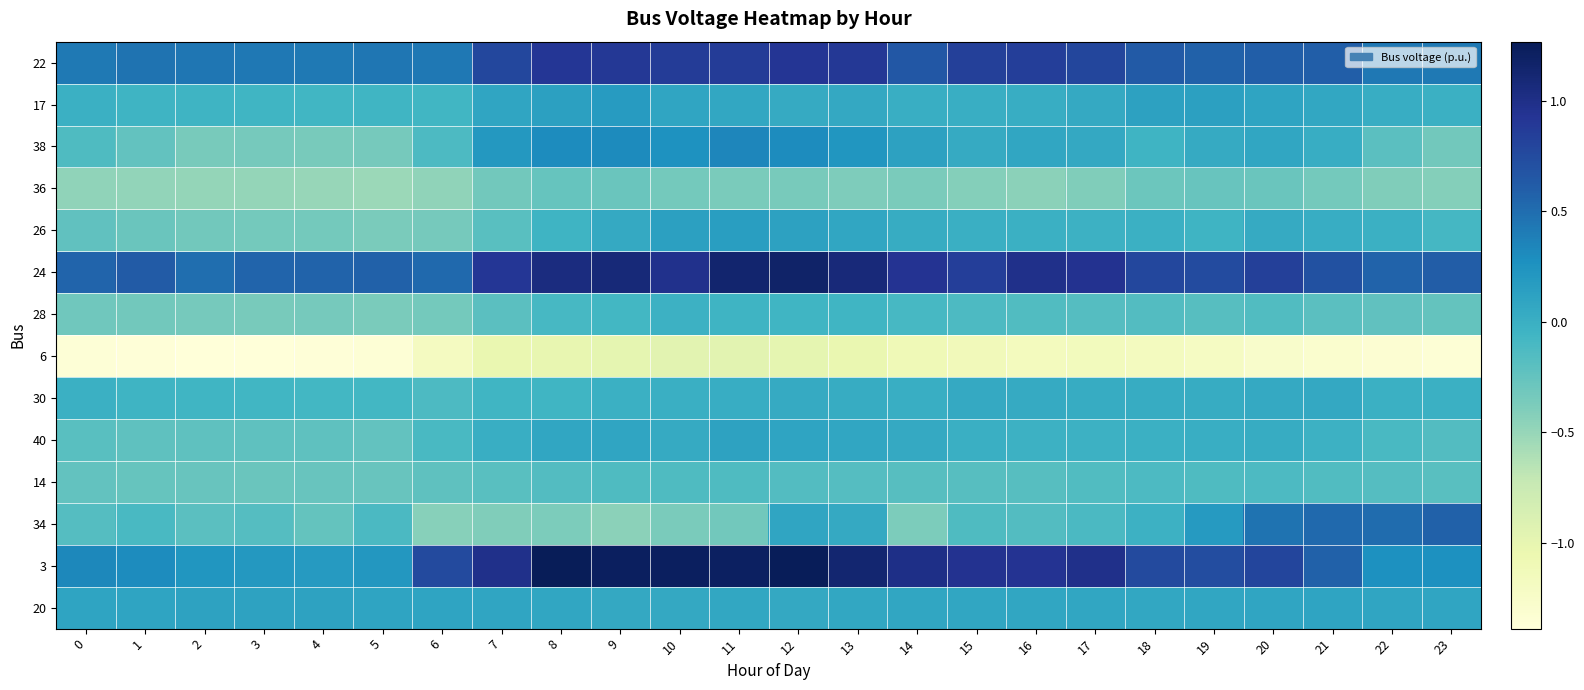

Reading left to right, list all the values displayed in this chart.

22: 0=0.4	1=0.5	2=0.4	3=0.4	4=0.4	5=0.4	6=0.4	7=0.8	8=0.9	9=0.9	10=0.9	11=0.9	12=0.9	13=0.9	14=0.7	15=0.8	16=0.8	17=0.8	18=0.6	19=0.6	20=0.6	21=0.6	22=0.4	23=0.4
17: 0=-0.0	1=-0.0	2=-0.0	3=-0.1	4=-0.1	5=-0.1	6=-0.1	7=0.1	8=0.1	9=0.2	10=0.1	11=0.1	12=0.0	13=0.1	14=0.0	15=0.0	16=0.0	17=0.0	18=0.1	19=0.1	20=0.1	21=0.1	22=0.0	23=-0.0
38: 0=-0.1	1=-0.2	2=-0.4	3=-0.3	4=-0.4	5=-0.3	6=-0.1	7=0.2	8=0.3	9=0.3	10=0.3	11=0.3	12=0.3	13=0.2	14=0.1	15=0.0	16=0.1	17=0.1	18=-0.0	19=0.0	20=0.1	21=0.0	22=-0.2	23=-0.3
36: 0=-0.5	1=-0.5	2=-0.5	3=-0.5	4=-0.5	5=-0.5	6=-0.5	7=-0.3	8=-0.3	9=-0.3	10=-0.3	11=-0.4	12=-0.4	13=-0.4	14=-0.4	15=-0.4	16=-0.4	17=-0.4	18=-0.3	19=-0.3	20=-0.3	21=-0.3	22=-0.4	23=-0.4
26: 0=-0.2	1=-0.3	2=-0.3	3=-0.3	4=-0.3	5=-0.4	6=-0.3	7=-0.2	8=-0.0	9=0.1	10=0.1	11=0.2	12=0.1	13=0.1	14=0.0	15=-0.0	16=-0.0	17=-0.0	18=-0.0	19=-0.0	20=0.0	21=0.0	22=-0.0	23=-0.1
24: 0=0.6	1=0.6	2=0.5	3=0.6	4=0.6	5=0.6	6=0.5	7=0.9	8=1.0	9=1.1	10=1.0	11=1.1	12=1.2	13=1.1	14=0.9	15=0.9	16=1.0	17=1.0	18=0.8	19=0.7	20=0.8	21=0.7	22=0.6	23=0.6
28: 0=-0.3	1=-0.3	2=-0.3	3=-0.4	4=-0.3	5=-0.4	6=-0.3	7=-0.2	8=-0.1	9=-0.1	10=-0.0	11=-0.0	12=-0.1	13=-0.1	14=-0.1	15=-0.1	16=-0.1	17=-0.2	18=-0.2	19=-0.2	20=-0.1	21=-0.2	22=-0.2	23=-0.3
6: 0=-1.4	1=-1.4	2=-1.4	3=-1.4	4=-1.4	5=-1.3	6=-1.2	7=-1.0	8=-1.0	9=-1.0	10=-1.0	11=-1.0	12=-1.0	13=-1.0	14=-1.1	15=-1.1	16=-1.2	17=-1.2	18=-1.2	19=-1.2	20=-1.3	21=-1.3	22=-1.3	23=-1.3
30: 0=-0.0	1=-0.0	2=-0.1	3=-0.1	4=-0.1	5=-0.1	6=-0.1	7=-0.1	8=-0.1	9=-0.0	10=-0.0	11=0.0	12=0.0	13=0.0	14=0.0	15=0.1	16=0.0	17=0.0	18=0.0	19=0.0	20=0.1	21=0.1	22=-0.0	23=-0.0
40: 0=-0.2	1=-0.2	2=-0.2	3=-0.2	4=-0.2	5=-0.2	6=-0.1	7=0.0	8=0.1	9=0.1	10=0.0	11=0.1	12=0.1	13=0.1	14=0.1	15=-0.0	16=-0.0	17=-0.0	18=-0.0	19=0.0	20=0.0	21=-0.0	22=-0.1	23=-0.2
14: 0=-0.2	1=-0.3	2=-0.3	3=-0.3	4=-0.3	5=-0.3	6=-0.2	7=-0.2	8=-0.2	9=-0.1	10=-0.1	11=-0.1	12=-0.2	13=-0.2	14=-0.2	15=-0.2	16=-0.2	17=-0.1	18=-0.1	19=-0.1	20=-0.1	21=-0.1	22=-0.2	23=-0.2
34: 0=-0.2	1=-0.1	2=-0.2	3=-0.2	4=-0.3	5=-0.1	6=-0.4	7=-0.4	8=-0.4	9=-0.4	10=-0.4	11=-0.3	12=0.1	13=0.0	14=-0.4	15=-0.1	16=-0.2	17=-0.1	18=-0.0	19=0.2	20=0.5	21=0.5	22=0.5	23=0.6
3: 0=0.3	1=0.3	2=0.2	3=0.2	4=0.2	5=0.2	6=0.7	7=1.0	8=1.3	9=1.2	10=1.2	11=1.2	12=1.3	13=1.1	14=1.0	15=1.0	16=0.9	17=1.0	18=0.8	19=0.7	20=0.8	21=0.6	22=0.3	23=0.3
20: 0=0.1	1=0.1	2=0.1	3=0.1	4=0.1	5=0.1	6=0.1	7=0.1	8=0.1	9=0.1	10=0.1	11=0.1	12=0.1	13=0.1	14=0.1	15=0.1	16=0.1	17=0.1	18=0.1	19=0.1	20=0.1	21=0.1	22=0.1	23=0.1